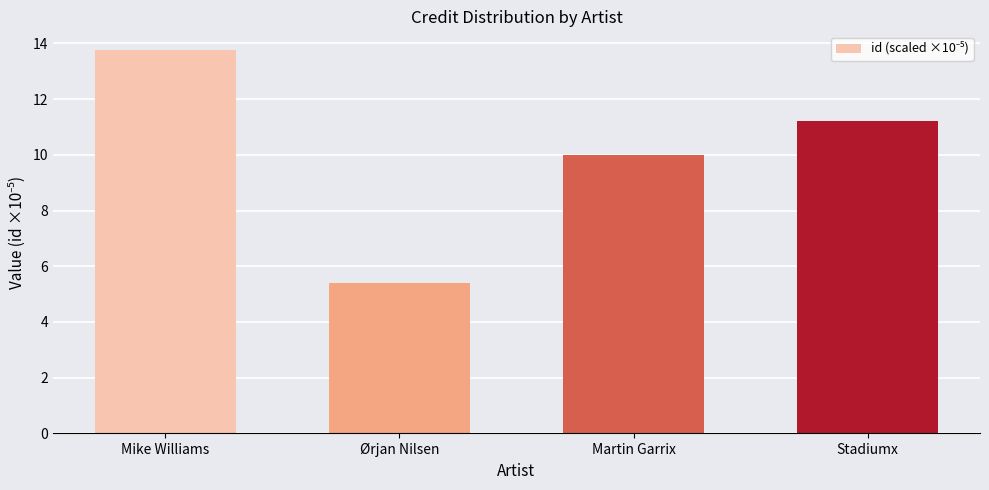

Does the chart contain any negative values?

No